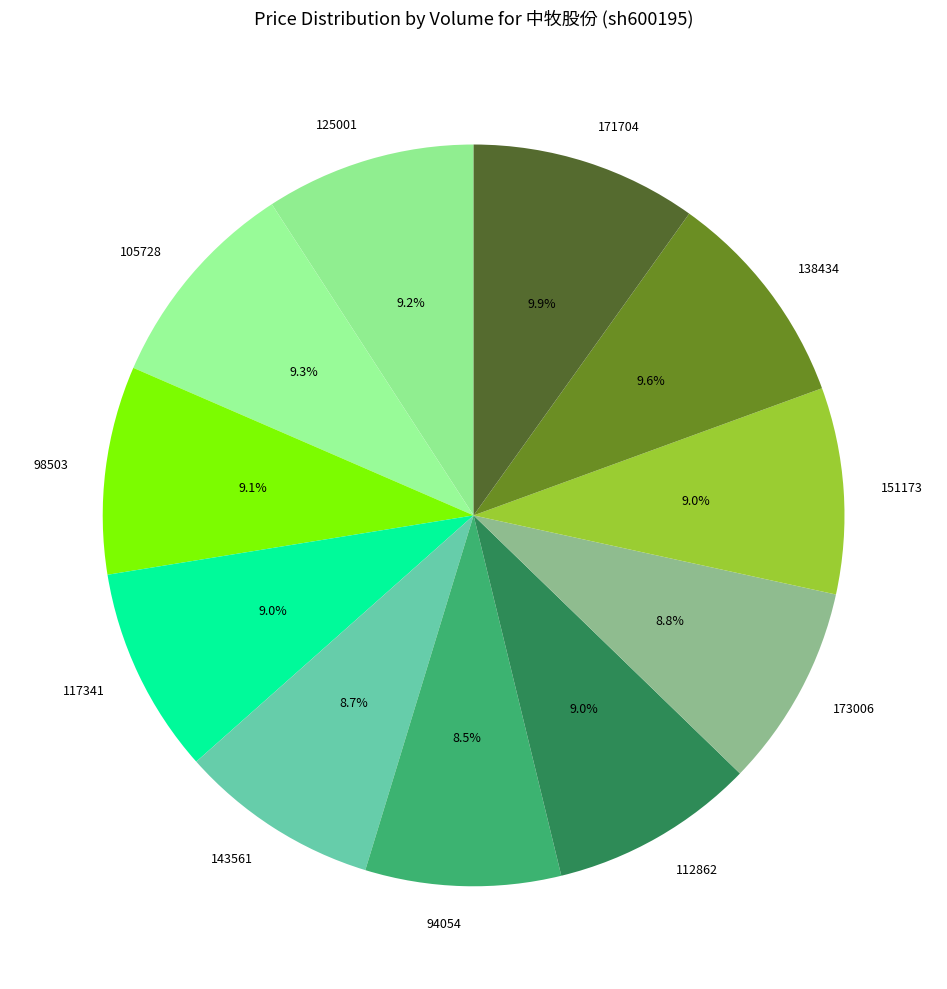

The 143561 slice represents 1% of the pie. True or false?

False